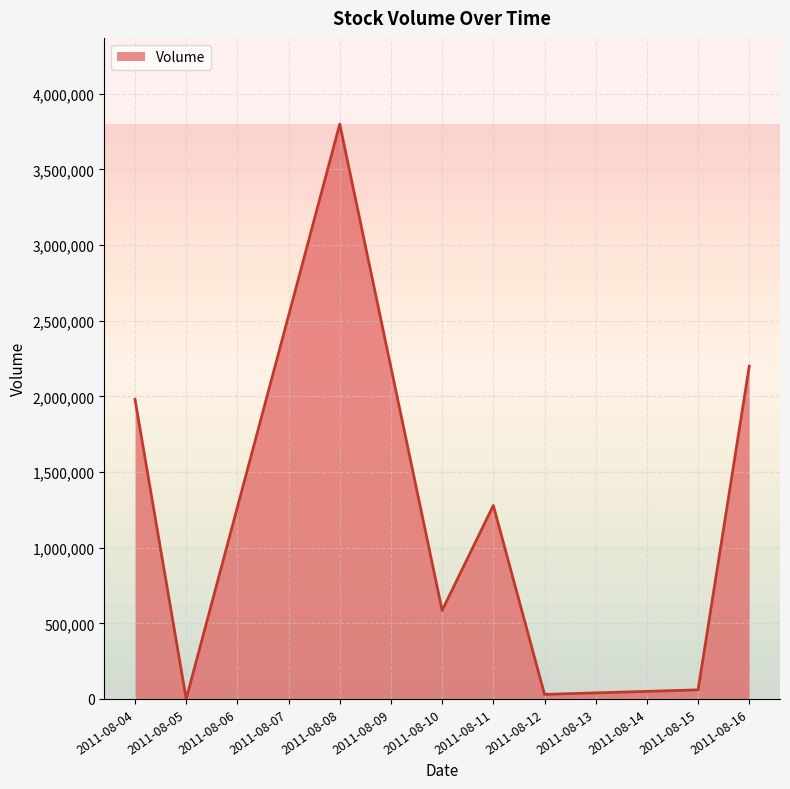

True or false: the data shows 752432 at 2011-08-16.

False